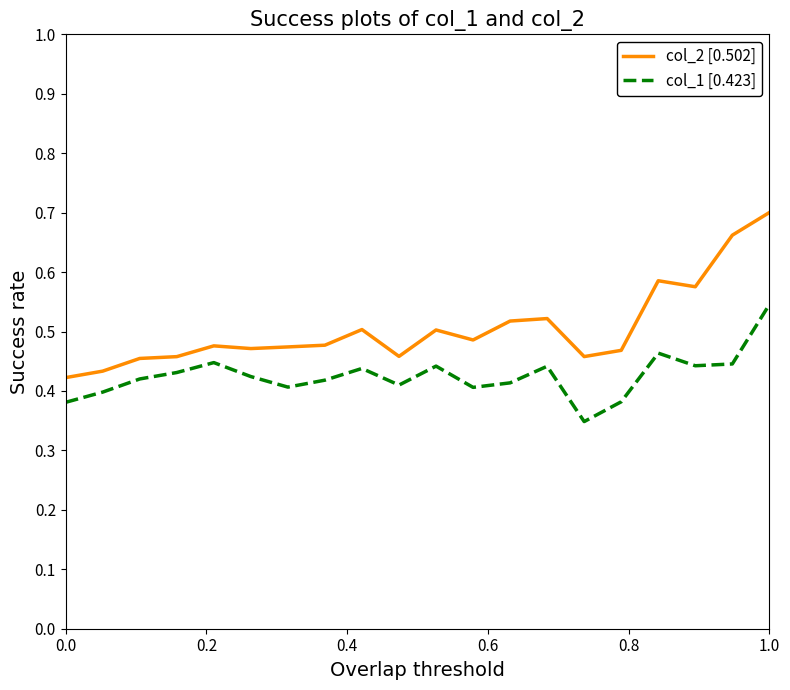

Which series has the largest total across all categories?

col_2 [0.502]